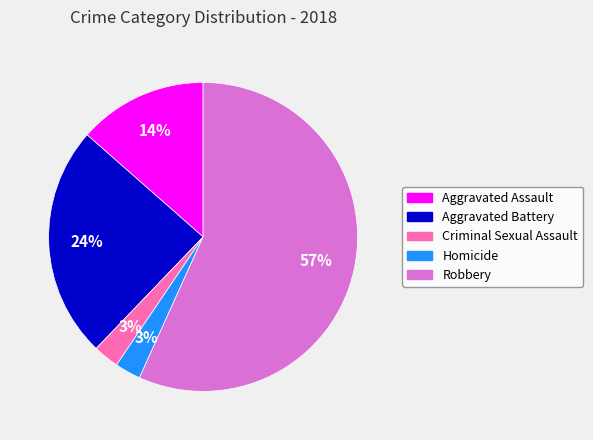

To the nearest percent, what percentage of the pie is Aggravated Assault?

14%